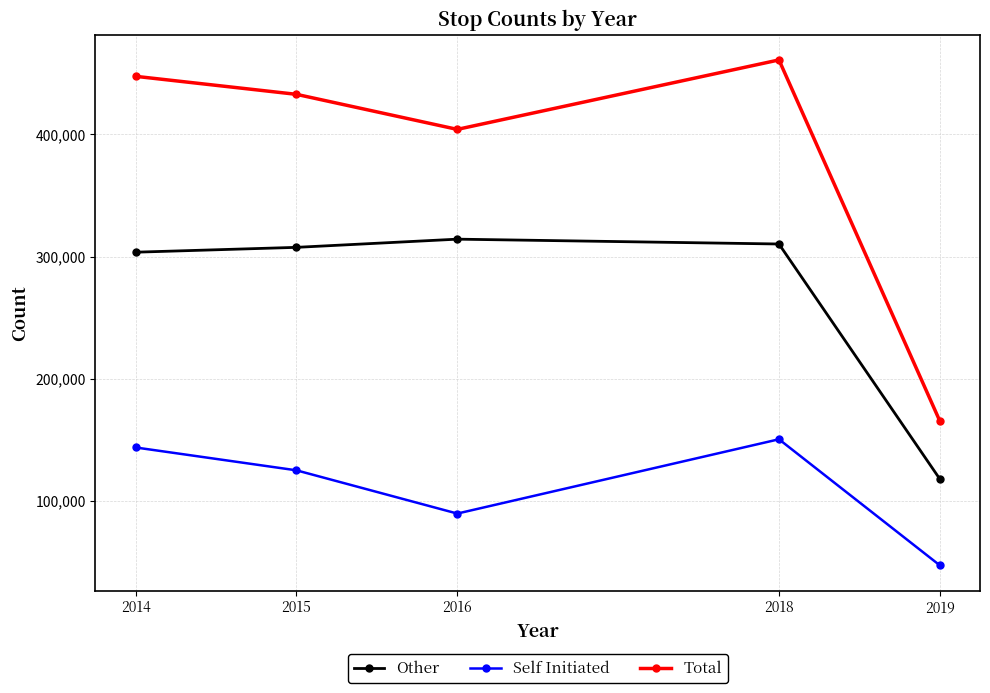

True or false: Other has a value of 434905 at 2014.

False